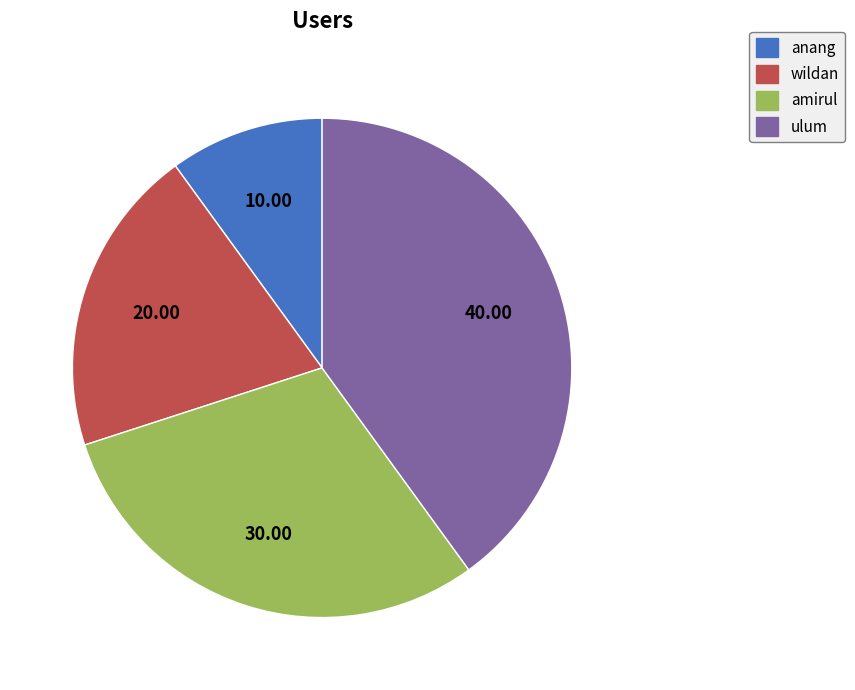

Rank the categories by value from highest to lowest.

ulum, amirul, wildan, anang